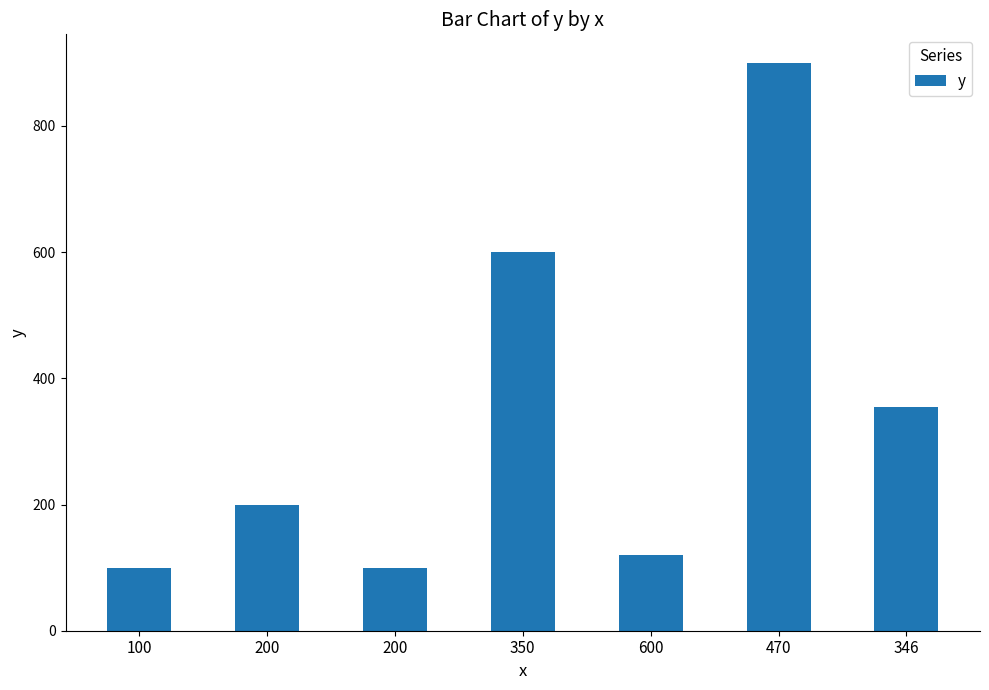

What is the label of the 3rd bar from the left?

200